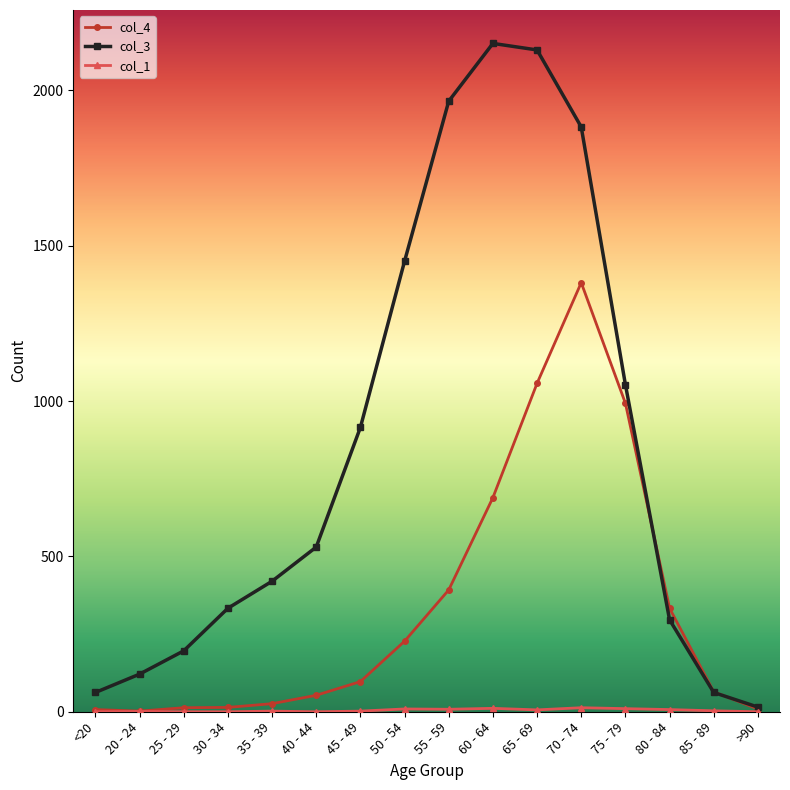

Which label corresponds to the largest value in the chart?

60 - 64